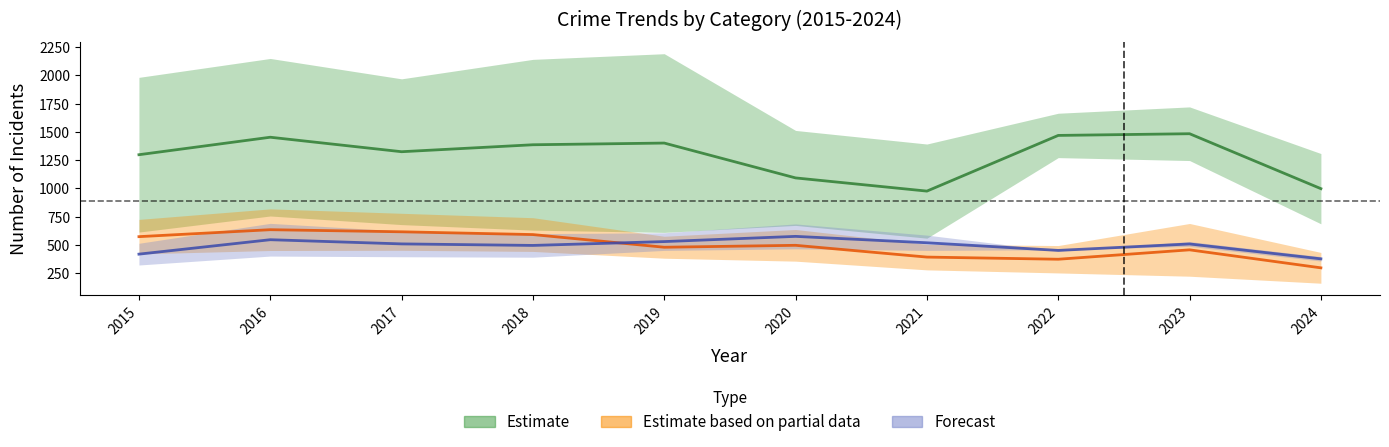

At which category is the sum across all series the highest?

2016